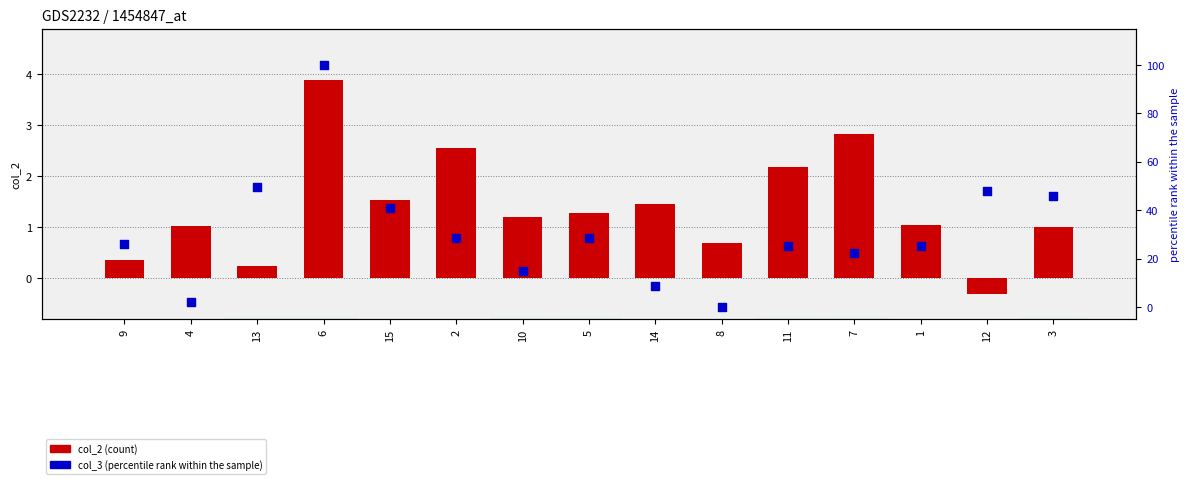

At which category is the sum across all series the highest?

6